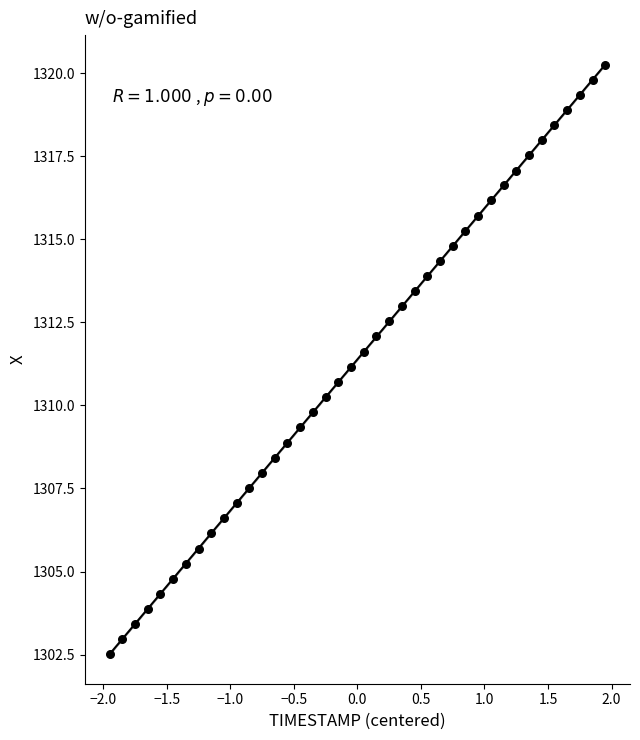

What is the range of X values (max minus min)?

3.9